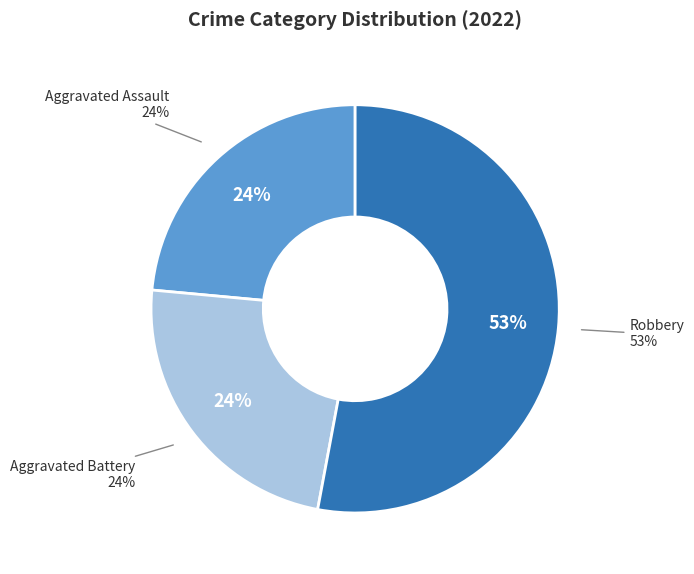

How much of the chart is everything except Robbery?

47.1%